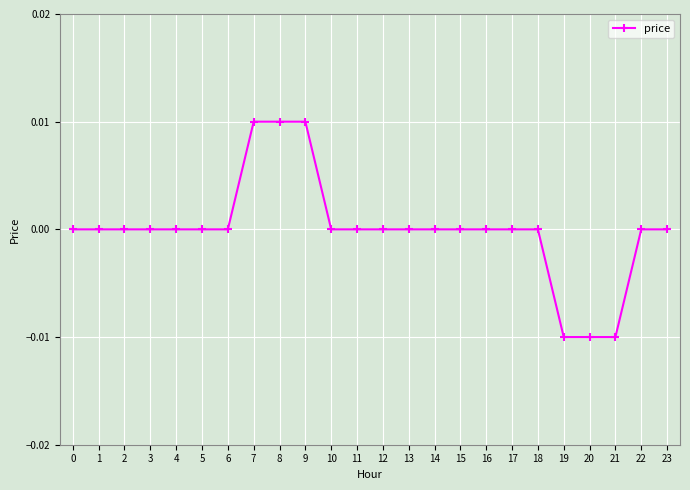

The chart shows a value of 0.0 at 15. True or false?

True